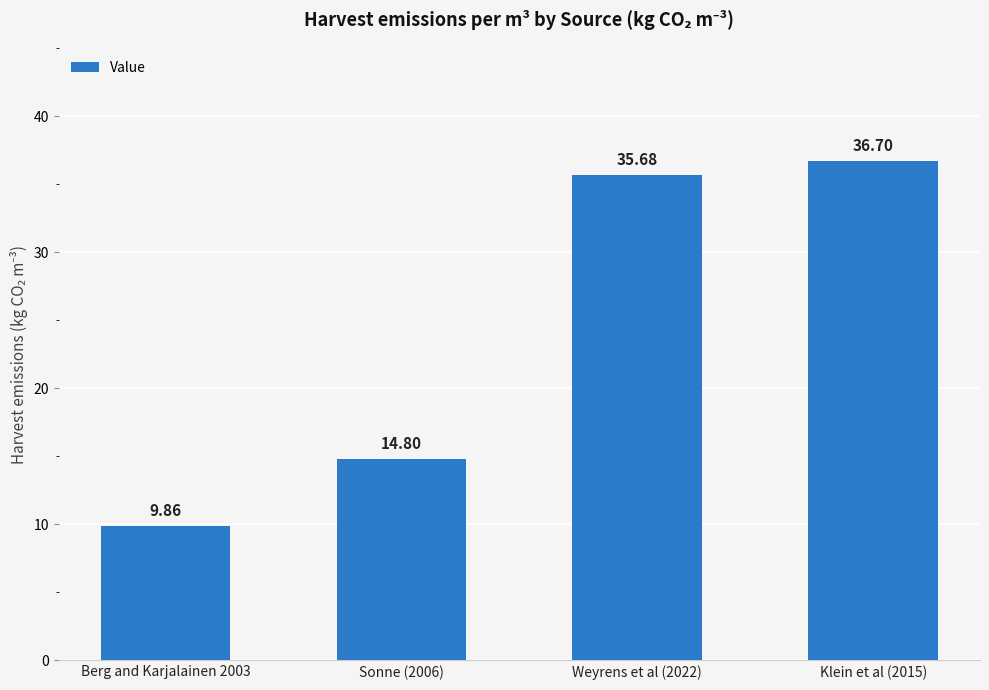

How many bars are there in total?

4